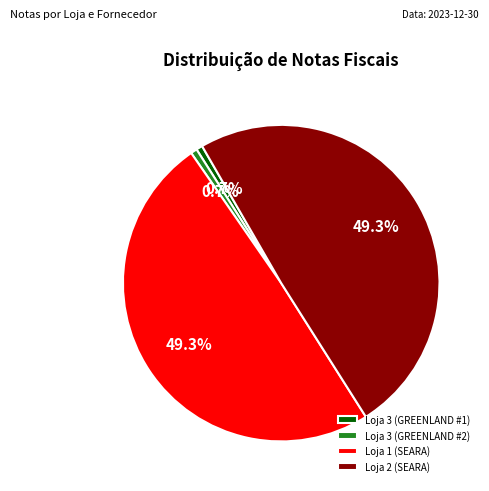

To the nearest percent, what is the combined percentage of Loja 1 (SEARA) and Loja 2 (SEARA)?

99%